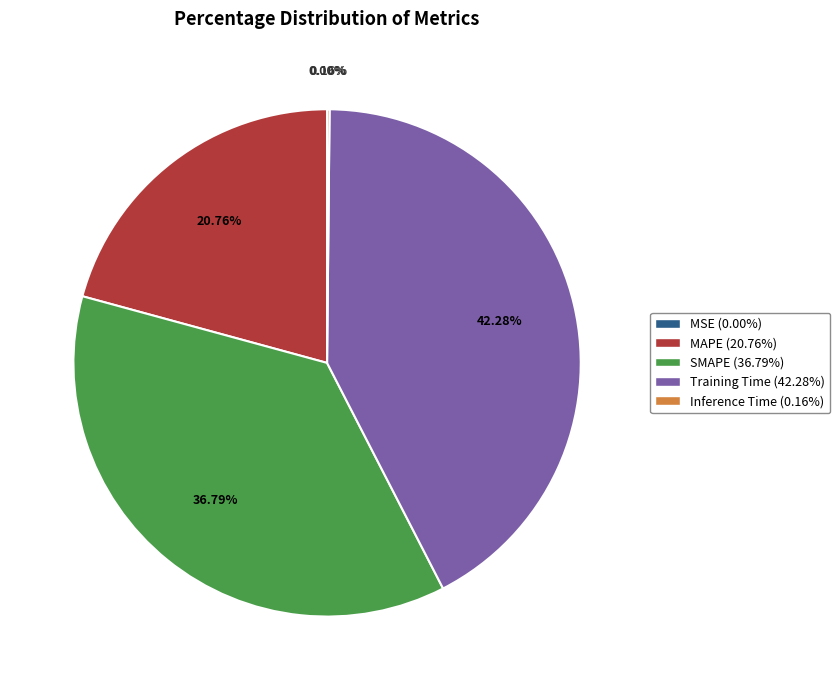

What is the ratio of the value at SMAPE to the value at Training Time?

0.9